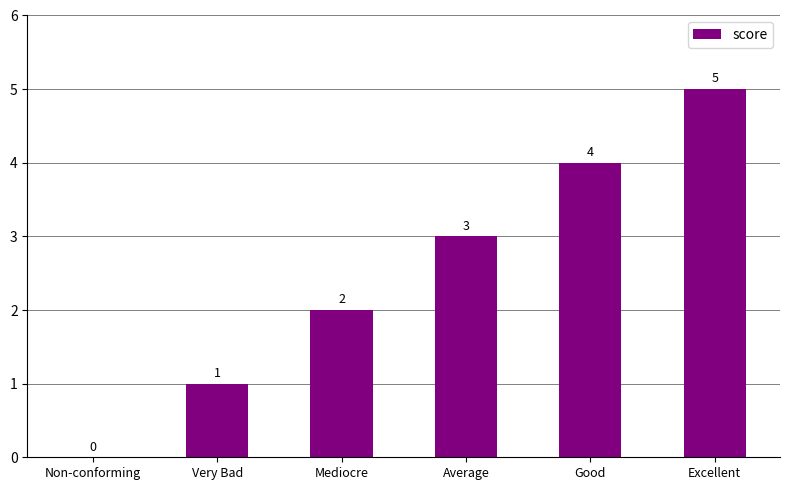

How many series are shown in this chart?

1